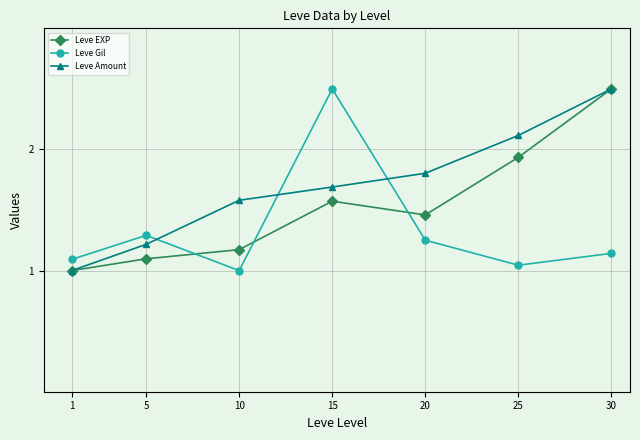

What is the total value across all series at 25?

5.1